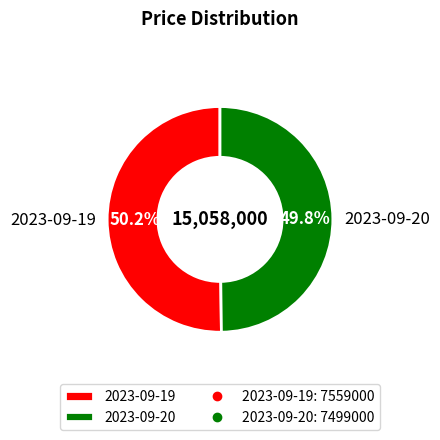

Combined, what portion of the pie is 2023-09-19 and 2023-09-20?

100.0%